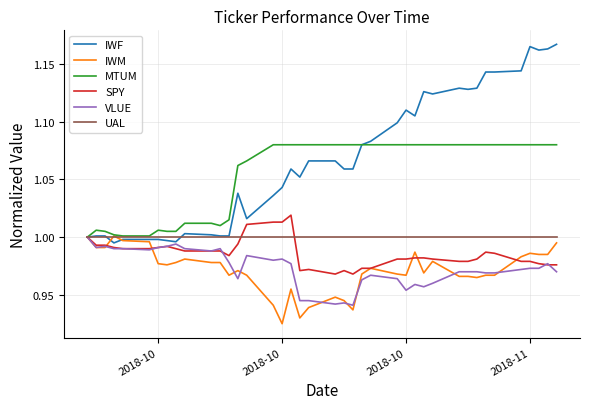

What are all the series names shown in the legend?

IWF, IWM, MTUM, SPY, VLUE, UAL